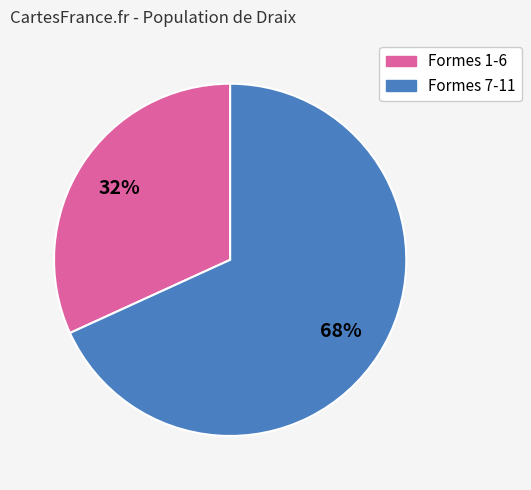

To the nearest percent, what is the average slice percentage?

50%